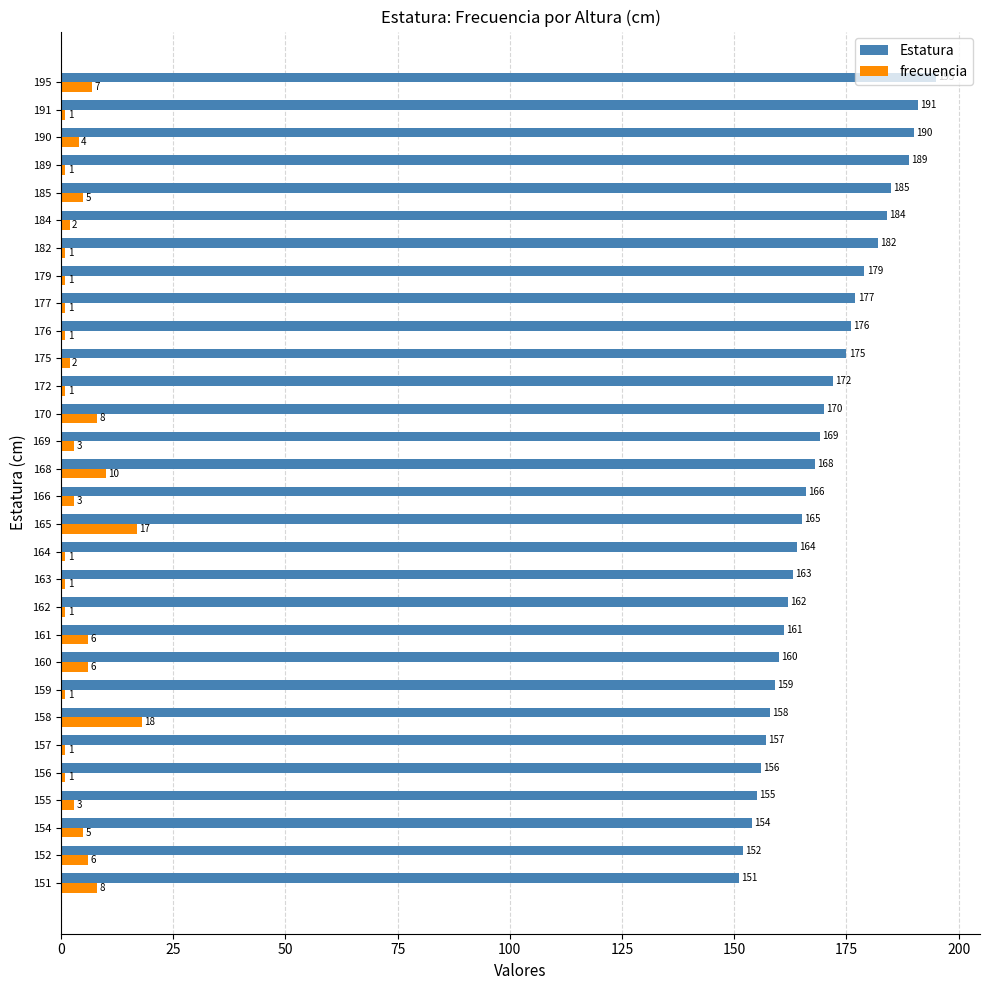

The value of frecuencia at 172 is 1. True or false?

True